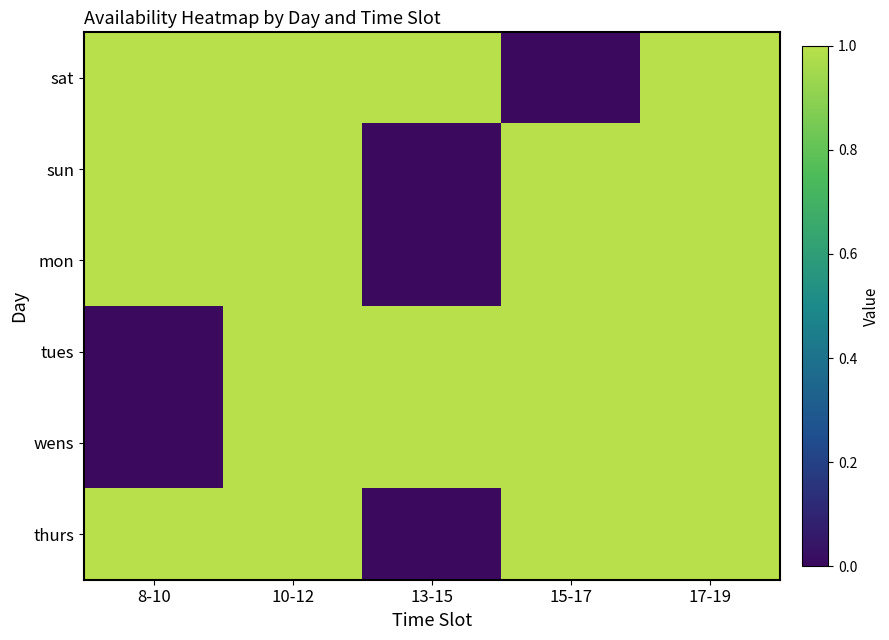

Reading left to right, what are all the values shown in this chart?

sat: 8-10=1	10-12=1	13-15=1	15-17=0	17-19=1
sun: 8-10=1	10-12=1	13-15=0	15-17=1	17-19=1
mon: 8-10=1	10-12=1	13-15=0	15-17=1	17-19=1
tues: 8-10=0	10-12=1	13-15=1	15-17=1	17-19=1
wens: 8-10=0	10-12=1	13-15=1	15-17=1	17-19=1
thurs: 8-10=1	10-12=1	13-15=0	15-17=1	17-19=1